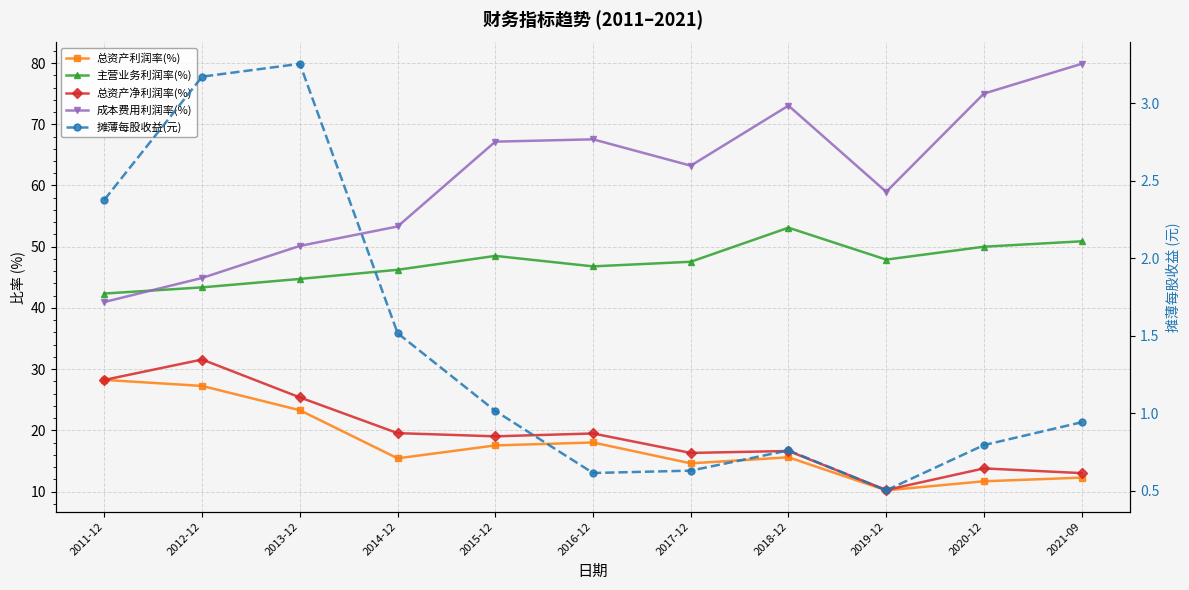

What is the label of the 10th point from the left?

2020-12